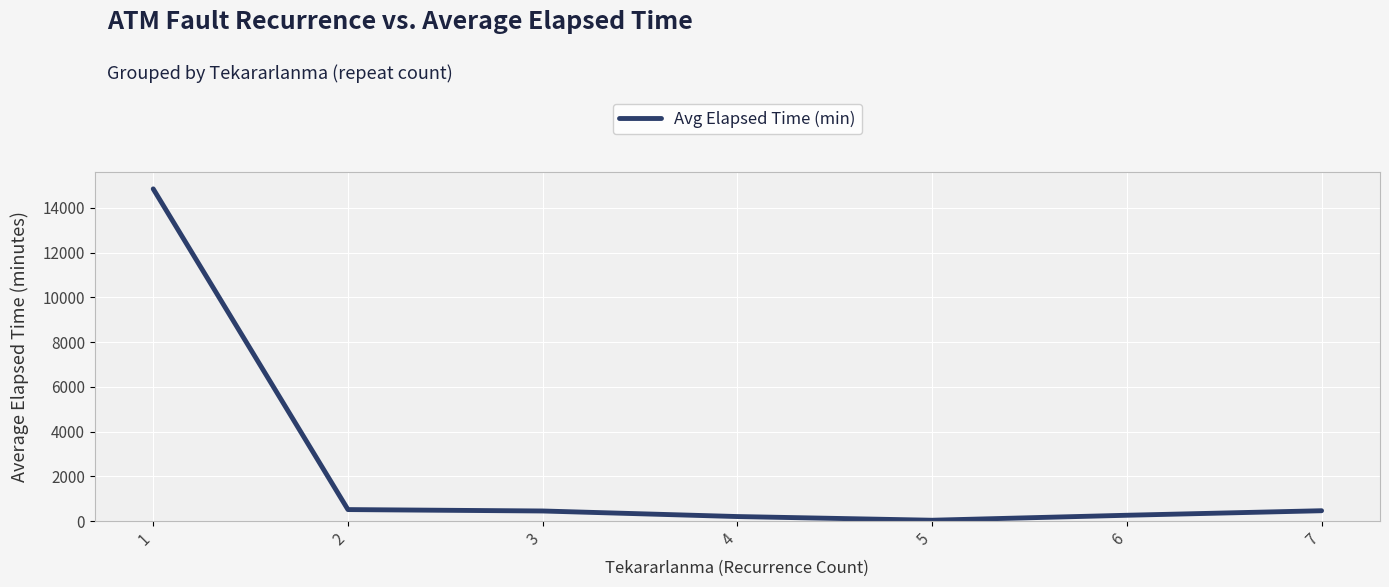

True or false: the data has more than 2 interior local peaks.

False